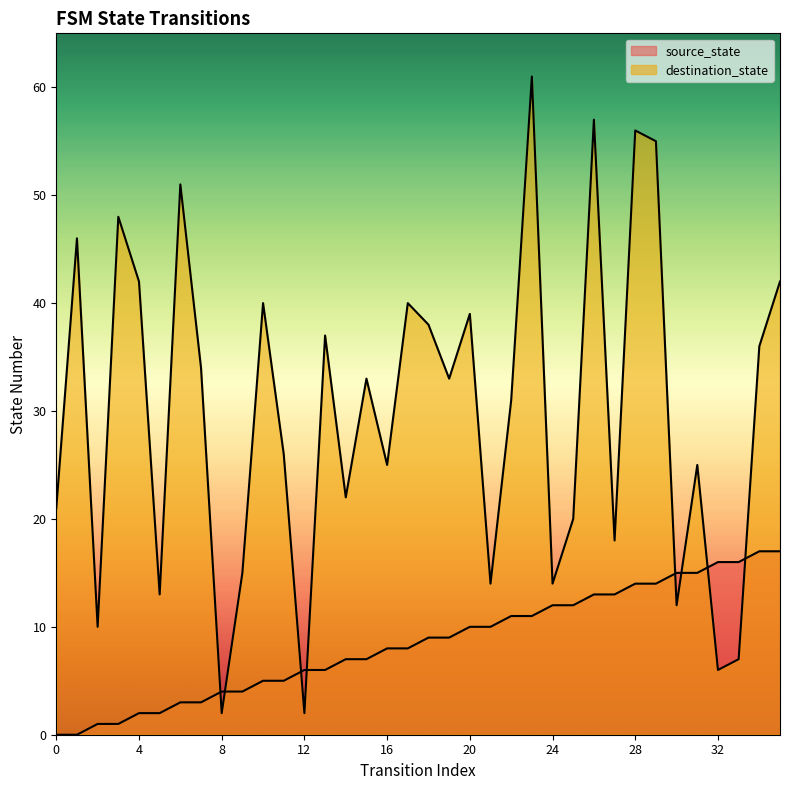

Rank the series by their maximum value, from highest to lowest.

destination_state, source_state